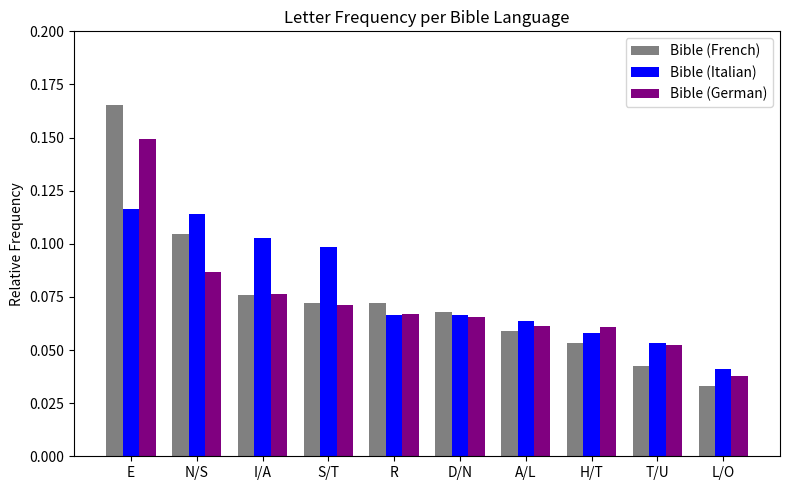

Which series has the widest spread of values?

Bible (French)